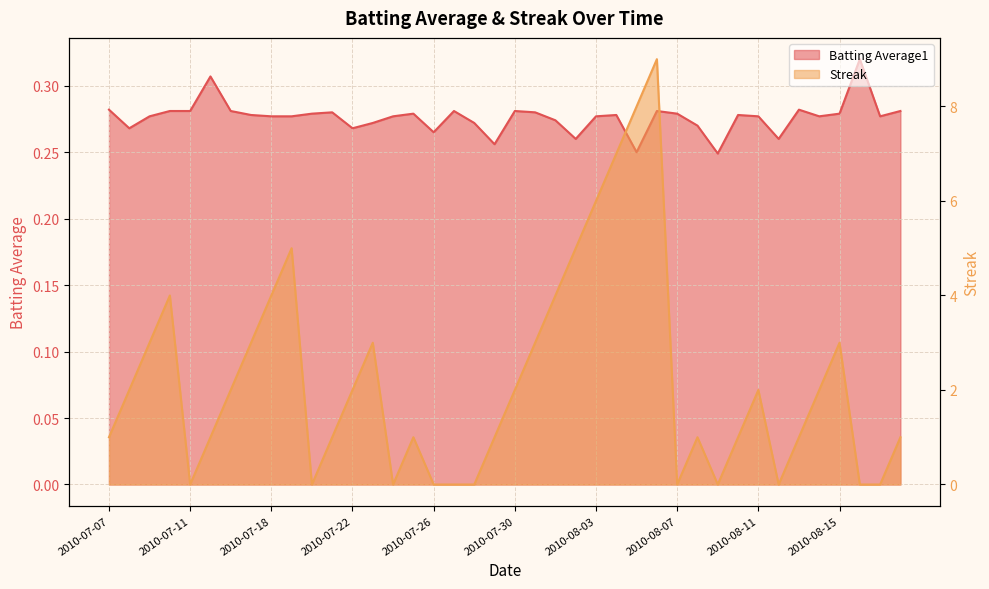

What is the value of the Batting Average1 point at the 37th from the left?

0.3